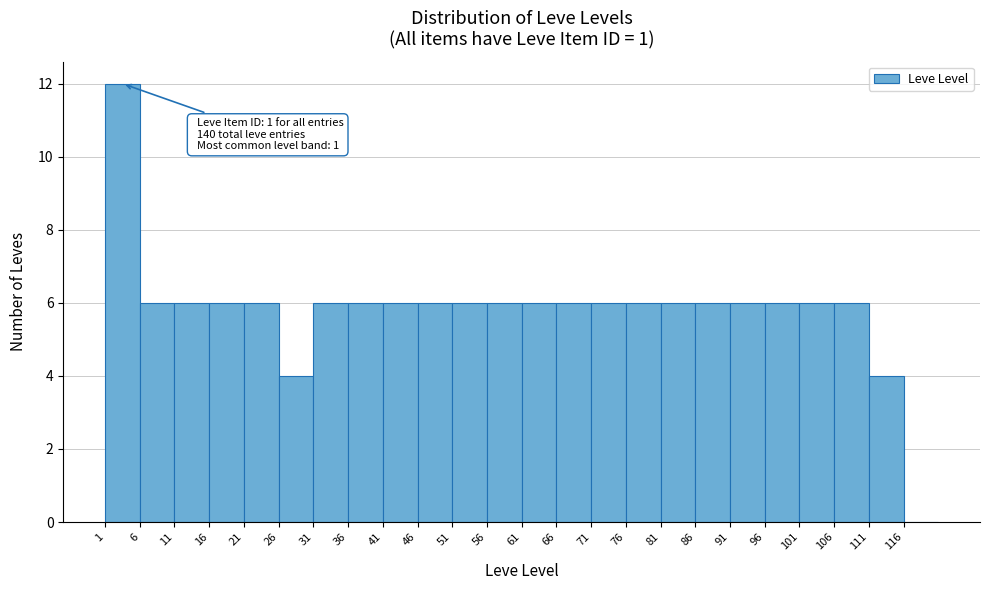

Which range on the x-axis has the tallest bar?

1 to 6